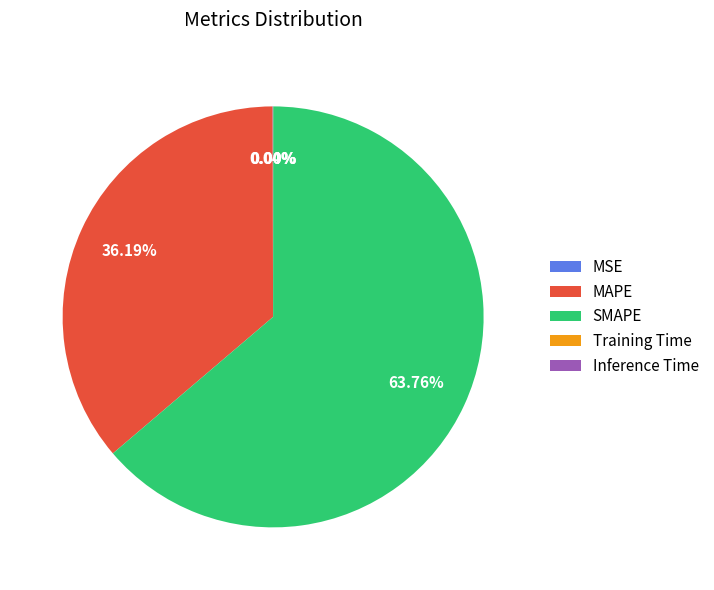

The MAPE slice represents 43% of the pie. True or false?

False